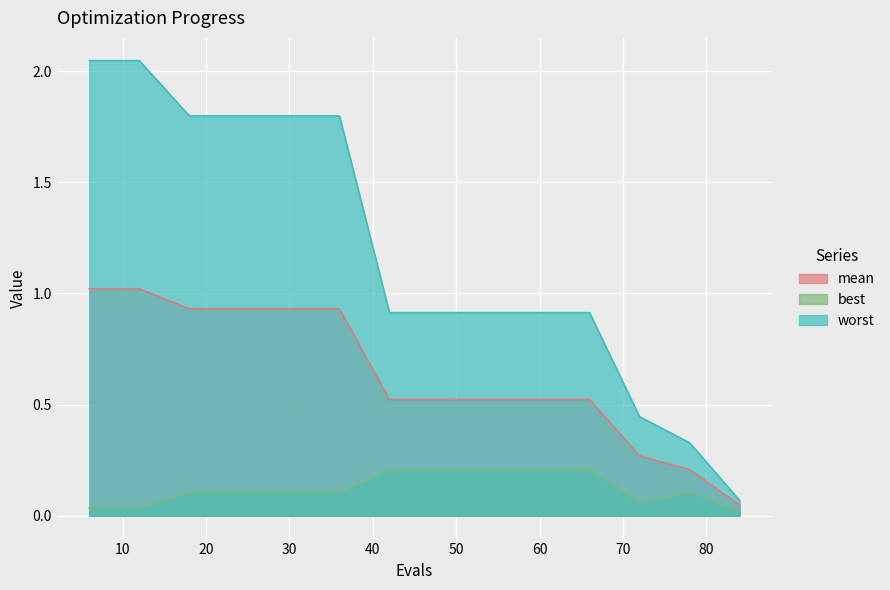

What is the total value across all series at 84?

0.1